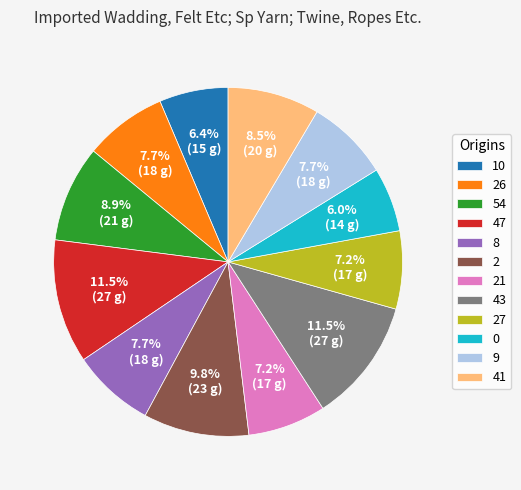

Between 27 and 54, which is larger?

54